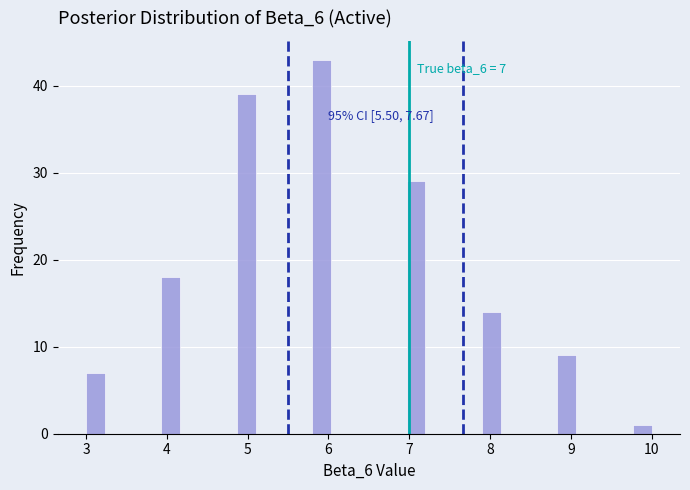

Around what value on the x-axis is the tallest bar? Give the approximate position of its centre, as read against the axis.

5.9